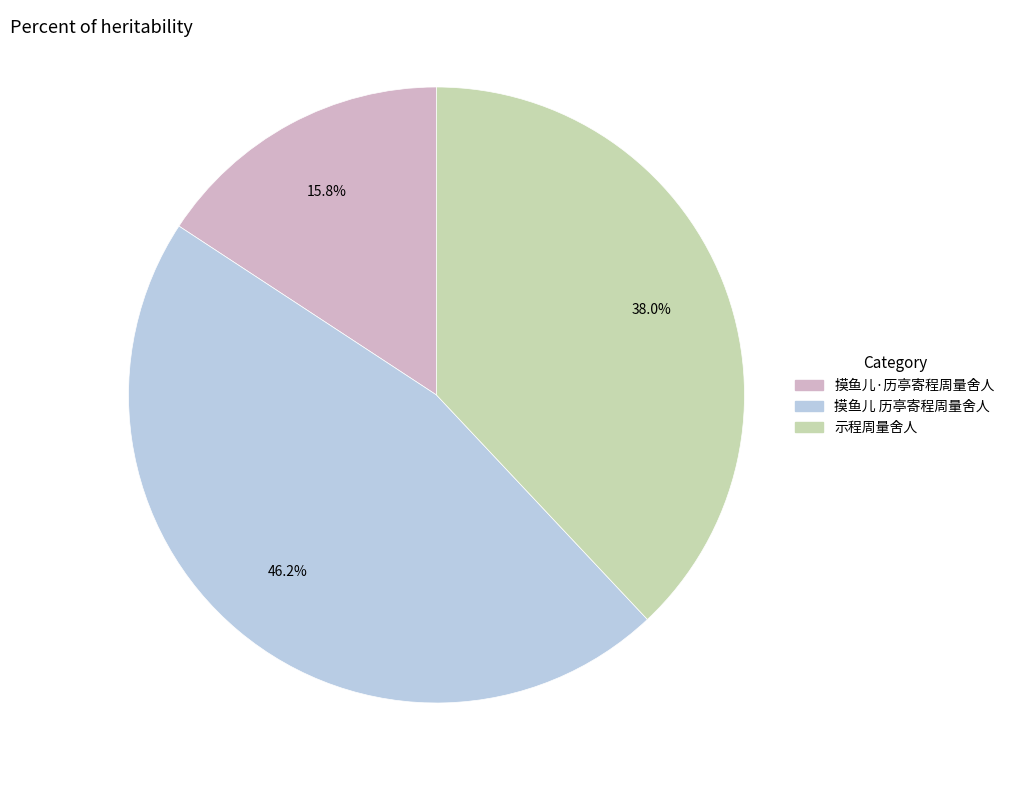

What is the ratio of the value at 示程周量舍人 to the value at 摸鱼儿·历亭寄程周量舍人?

2.4